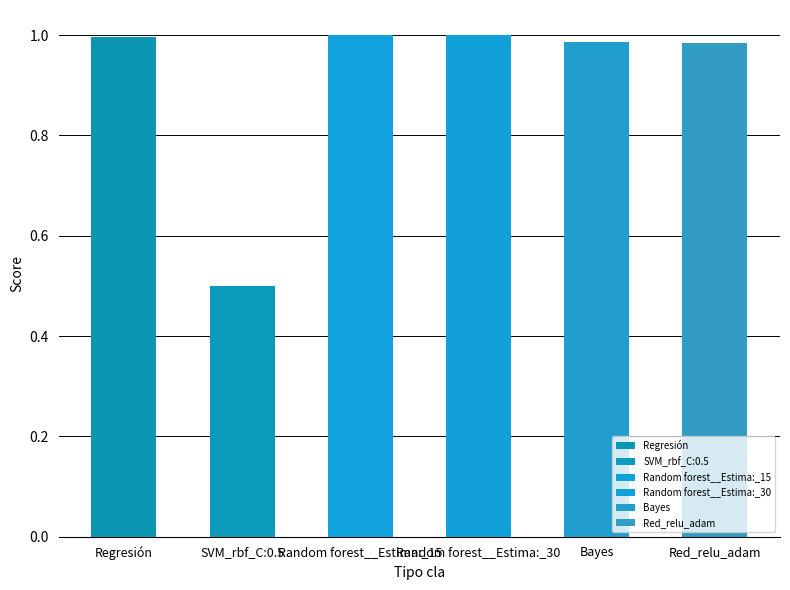

List the labels in order of value, smallest first.

SVM_rbf_C:0.5, Red_relu_adam, Bayes, Regresión, Random forest__Estima:_15, Random forest__Estima:_30